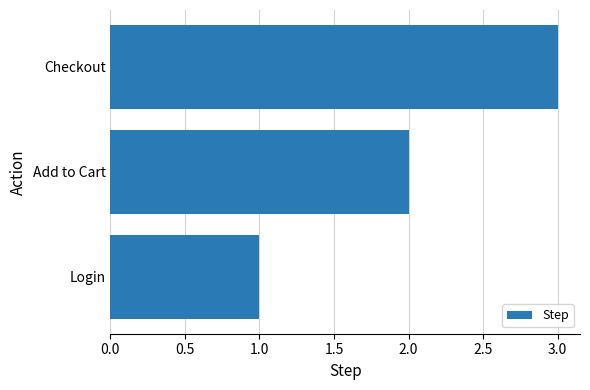

What is the greatest value displayed?

3